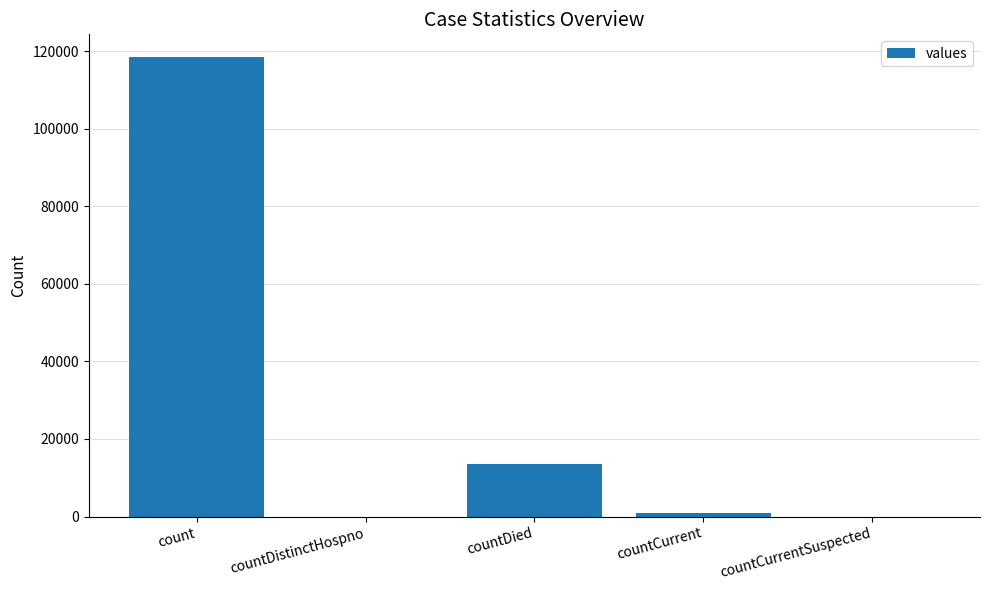

What is the sum of all values?

133117